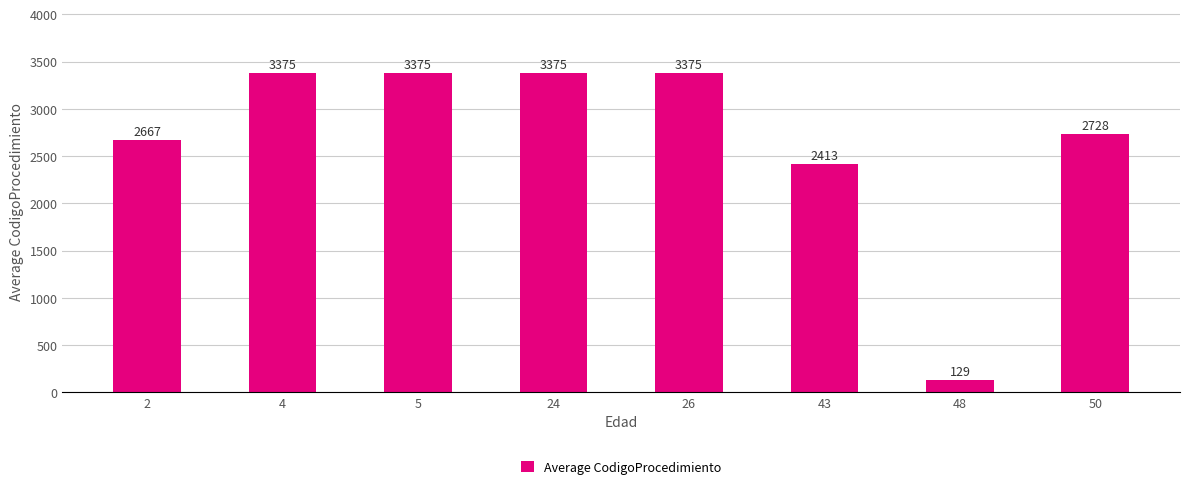

The value at 4 is 5564.4. True or false?

False